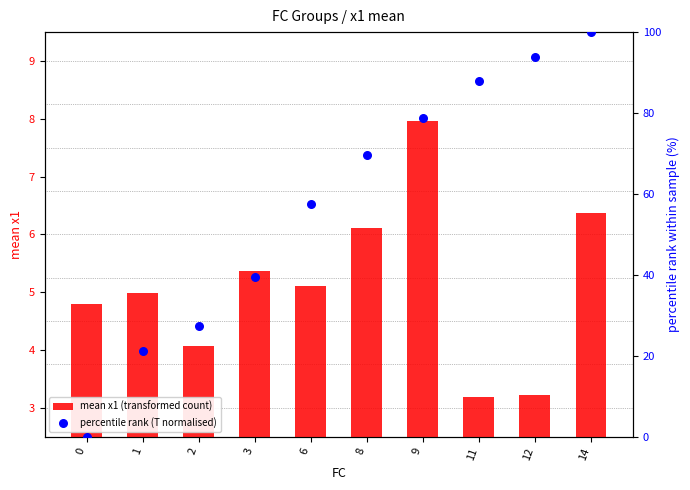

Which series contains the highest Y value?

percentile rank (T normalised)